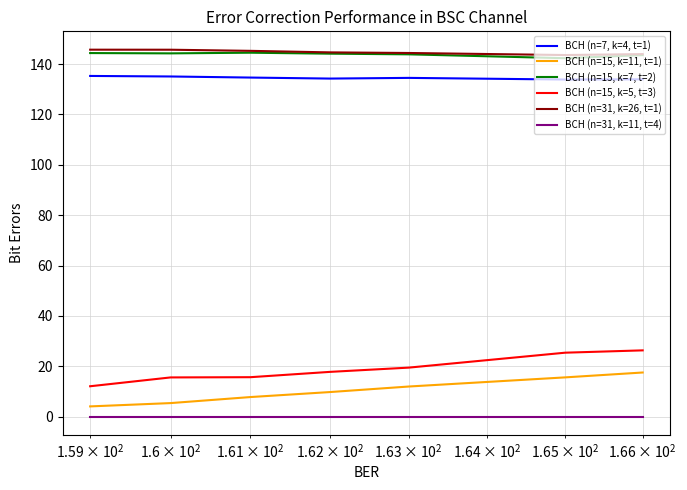

True or false: BCH (n=15, k=5, t=3) and BCH (n=7, k=4, t=1) intersect in this chart.

False